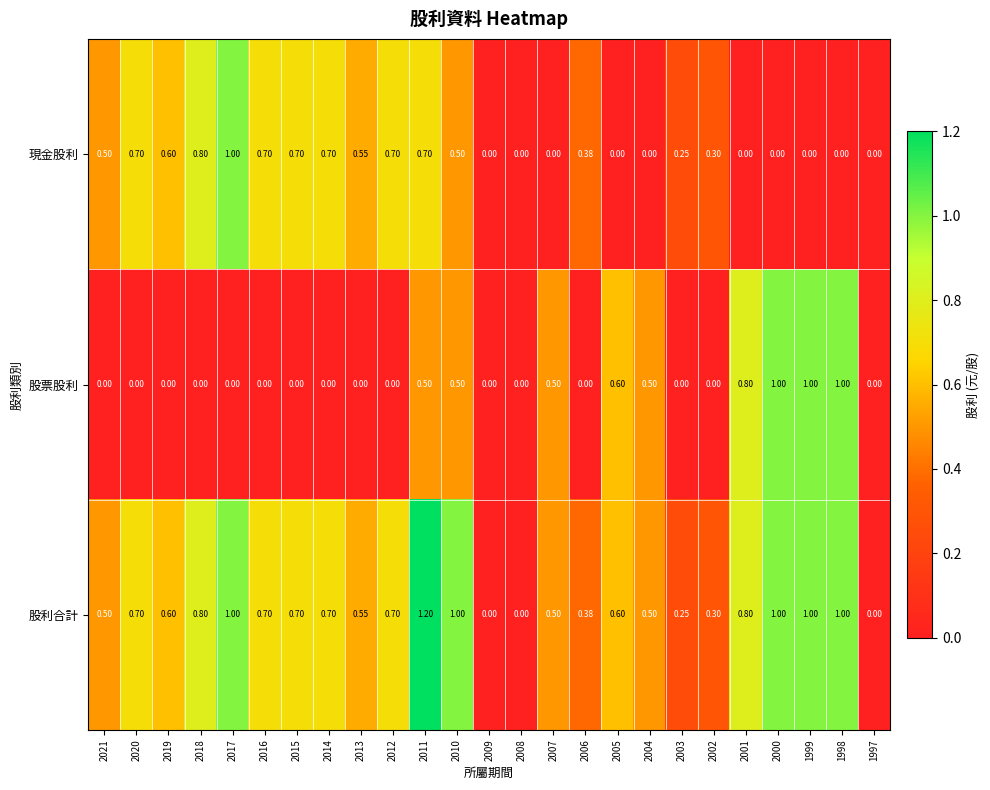

Which series has the largest total across all categories?

股利合計